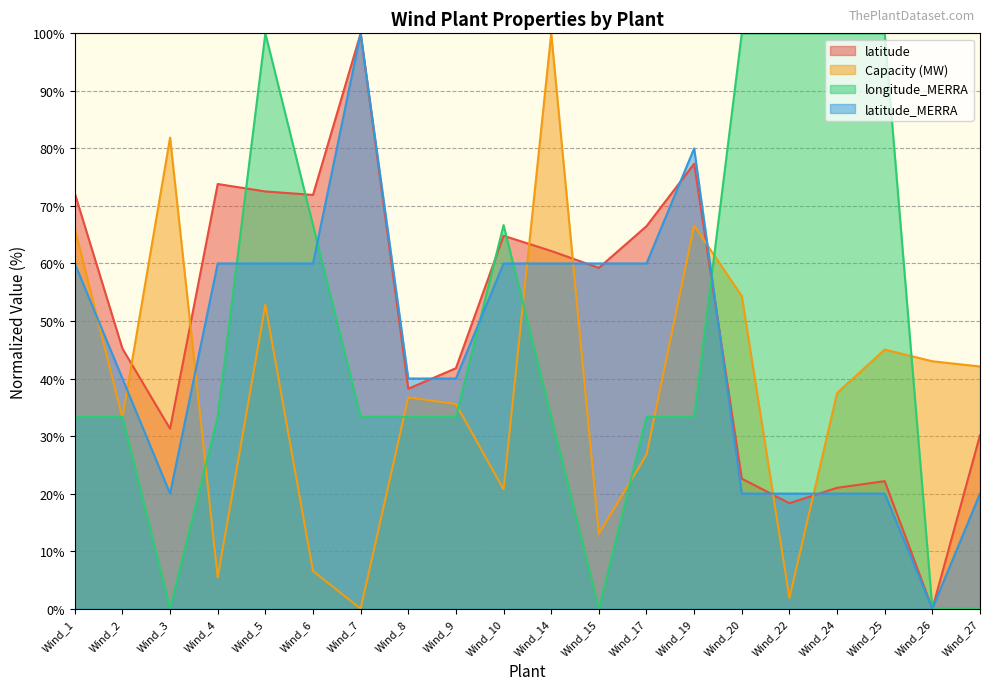

The latitude_MERRA series shows 97.3 at Wind_15. True or false?

False